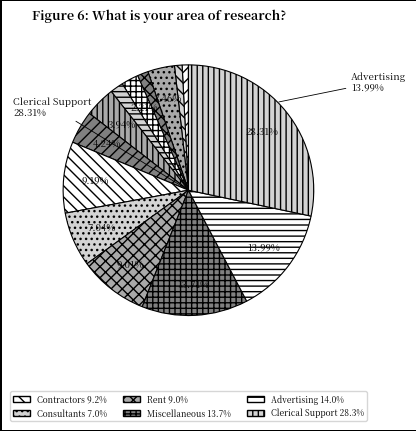

The Rent slice represents 22% of the pie. True or false?

False